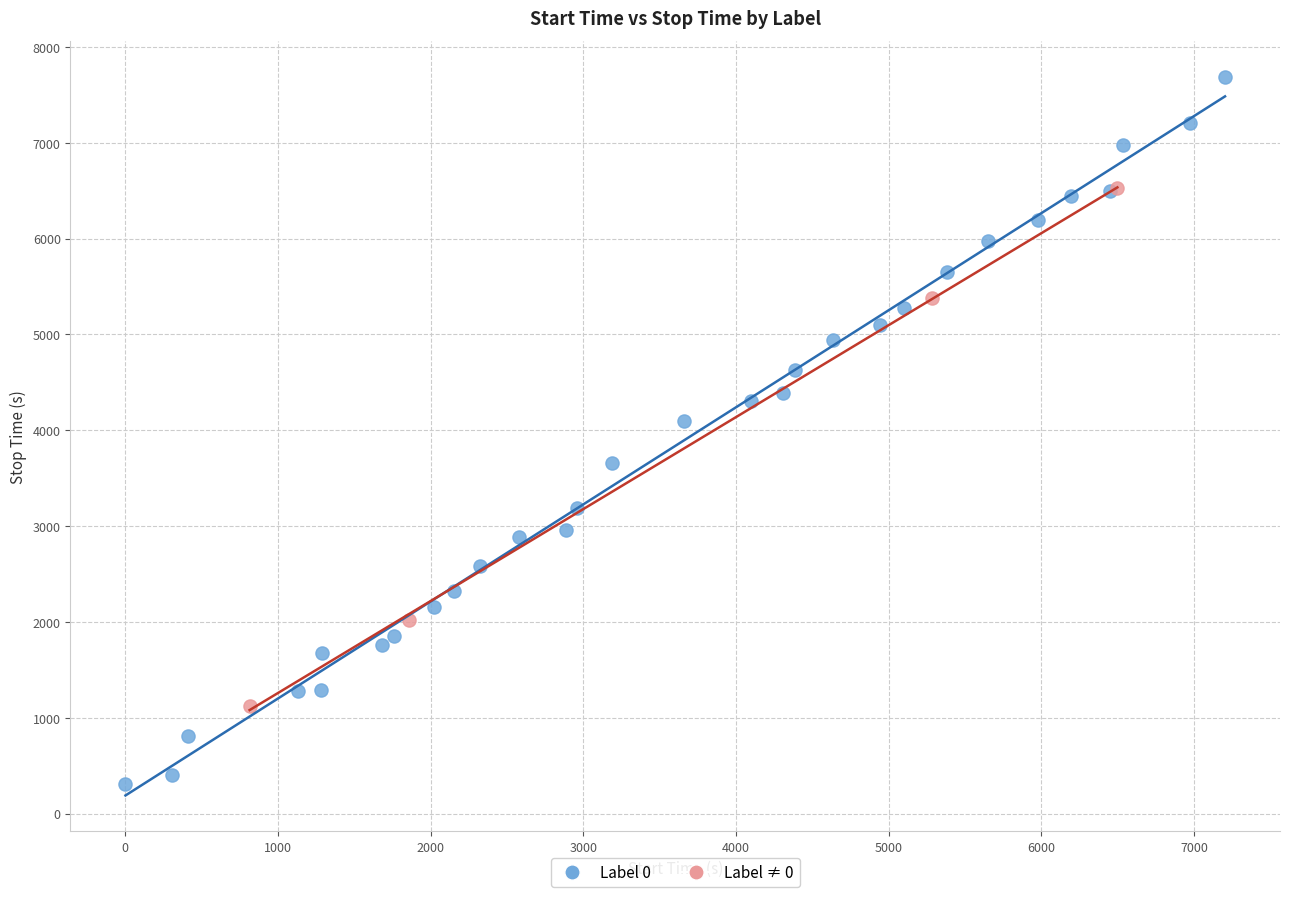

Which series reaches the minimum Y coordinate?

Label 0